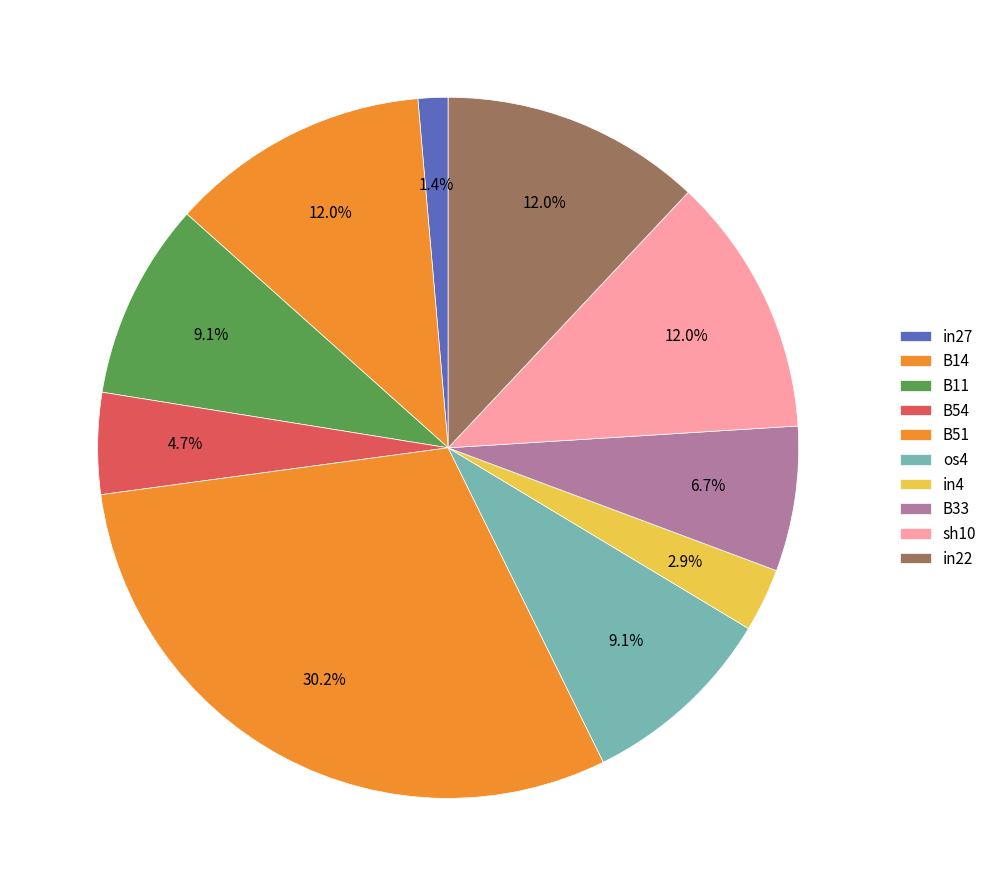

How many slices are in this pie chart?

10